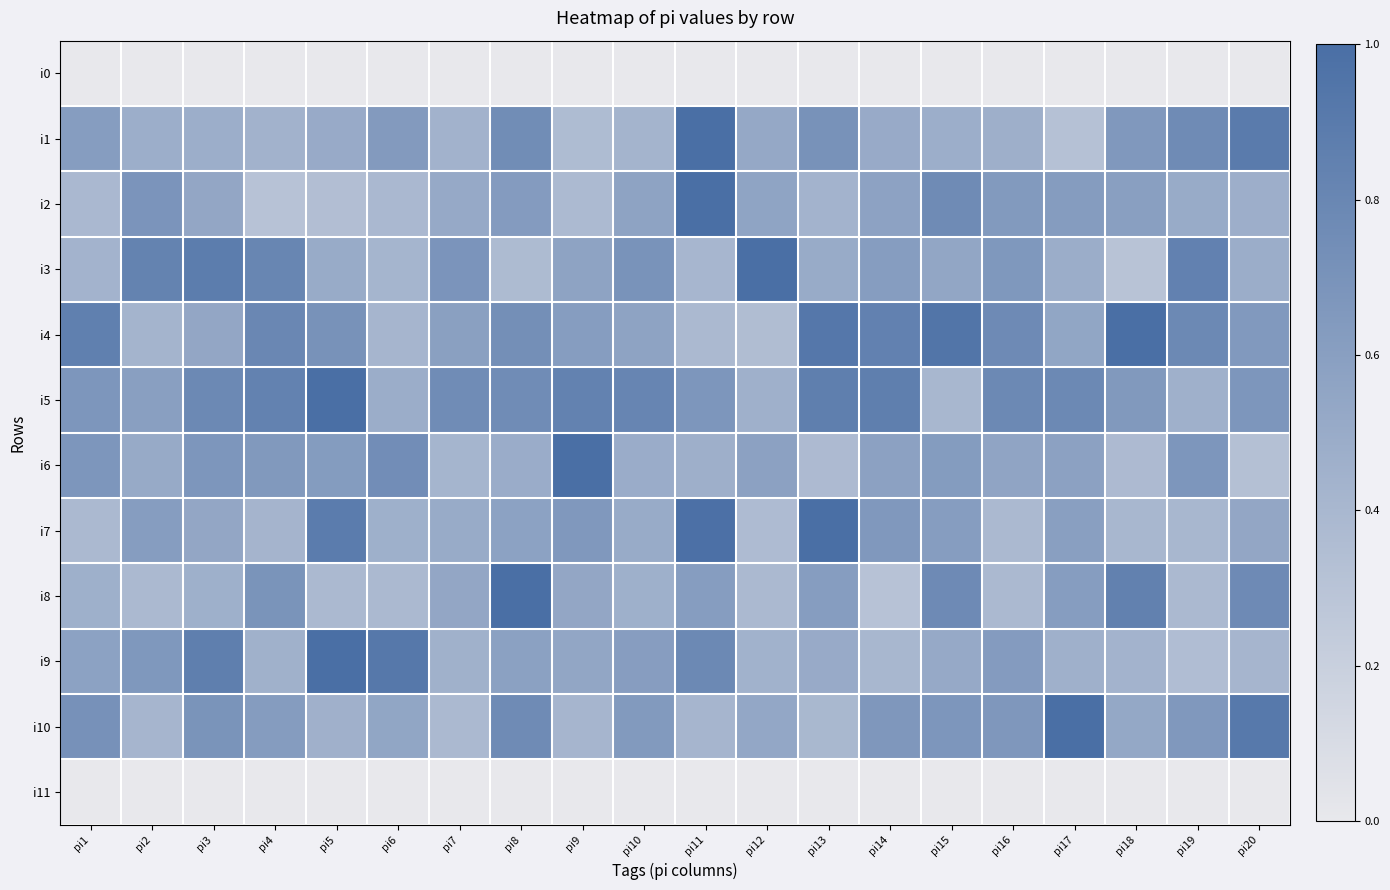

At which category is the sum across all series the highest?

pi11